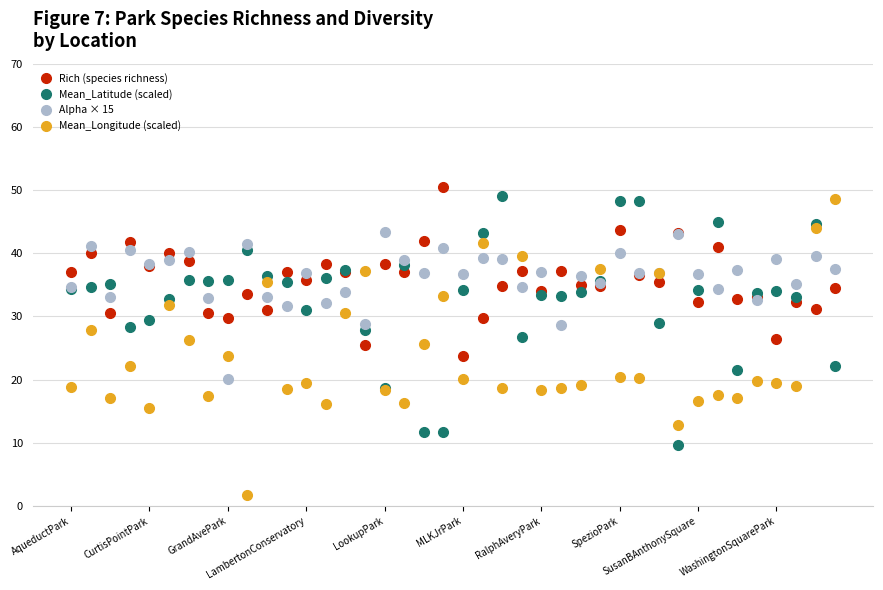

Which series has the widest spread of values?

Mean_Longitude (scaled)